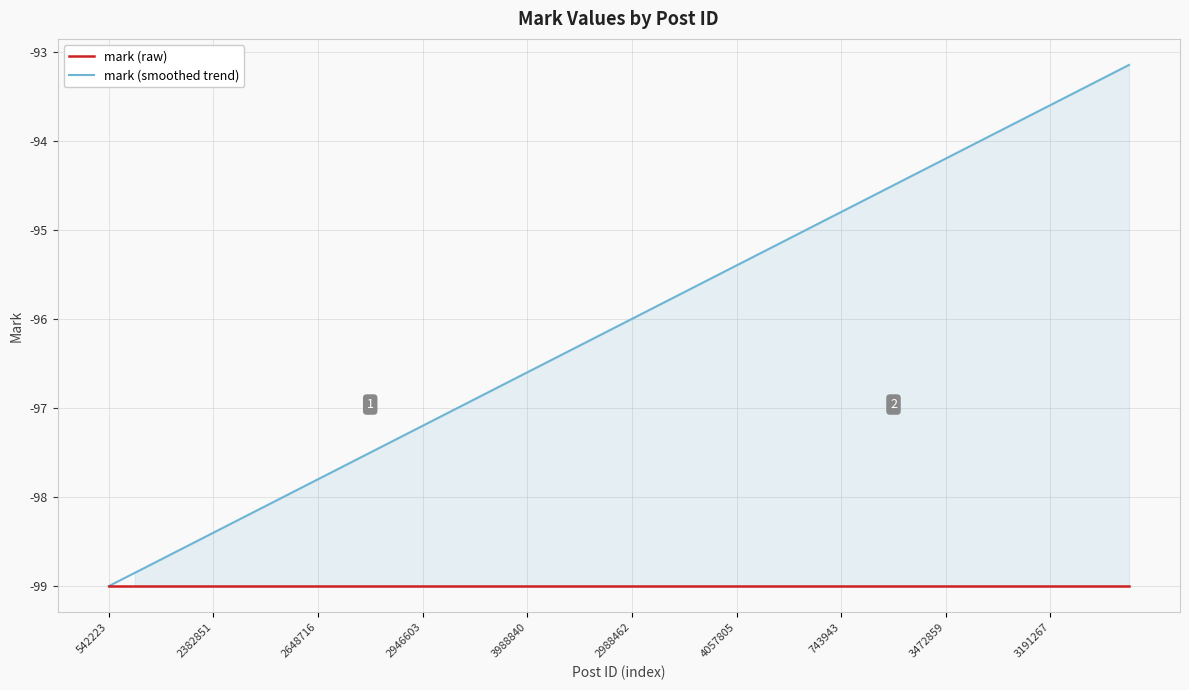

At which category is the sum across all series the highest?

39